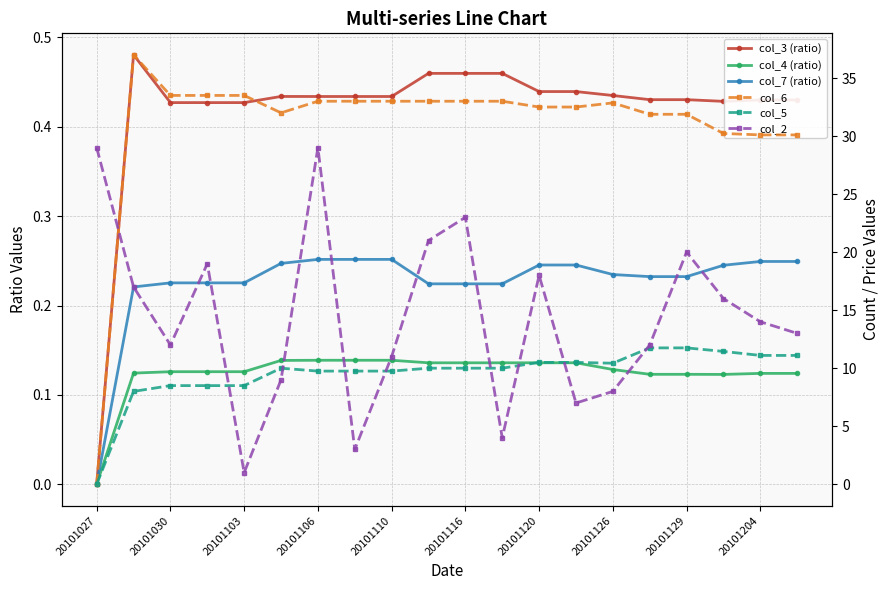

Which series changed the most between 20101103 and 11?

col_2